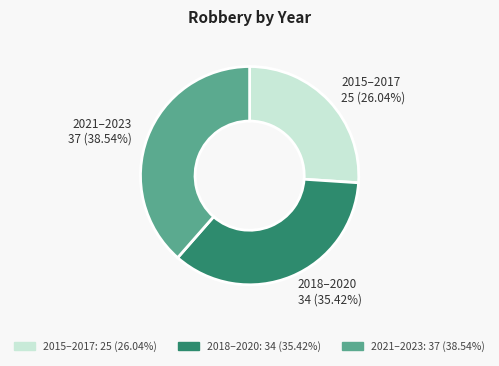

What is the largest slice in the pie chart?

2021–2023